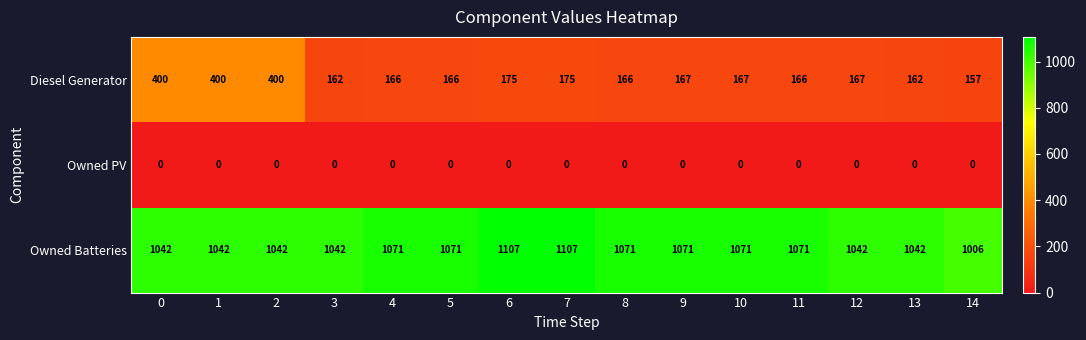

What is the average value of the Diesel Generator series?

213